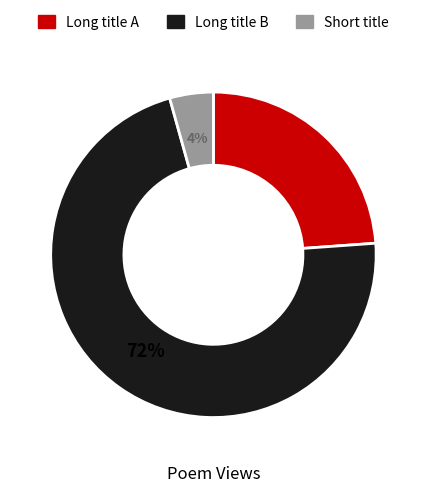

Is there any slice that represents more than half of the pie?

Yes